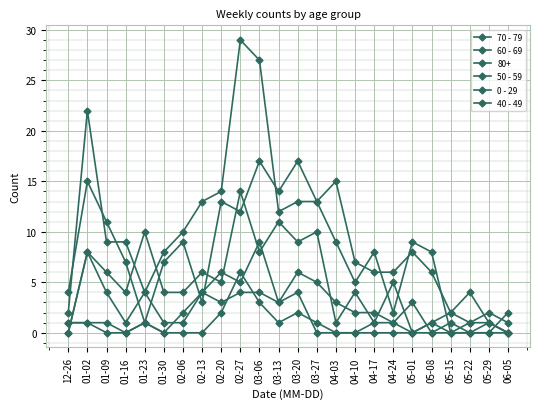

Which series changed the most between 01-23 and 03-13?

60 - 69